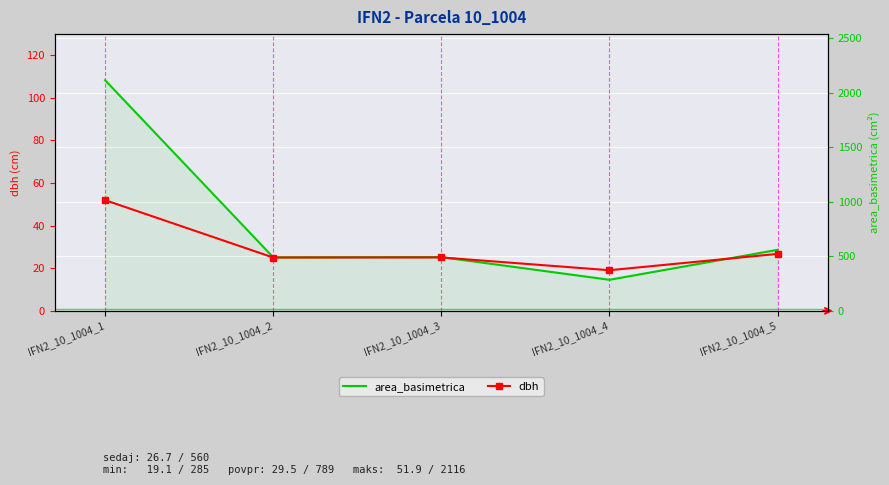

List the labels in order of dbh value, smallest first.

IFN2_10_1004_4, IFN2_10_1004_2, IFN2_10_1004_3, IFN2_10_1004_5, IFN2_10_1004_1